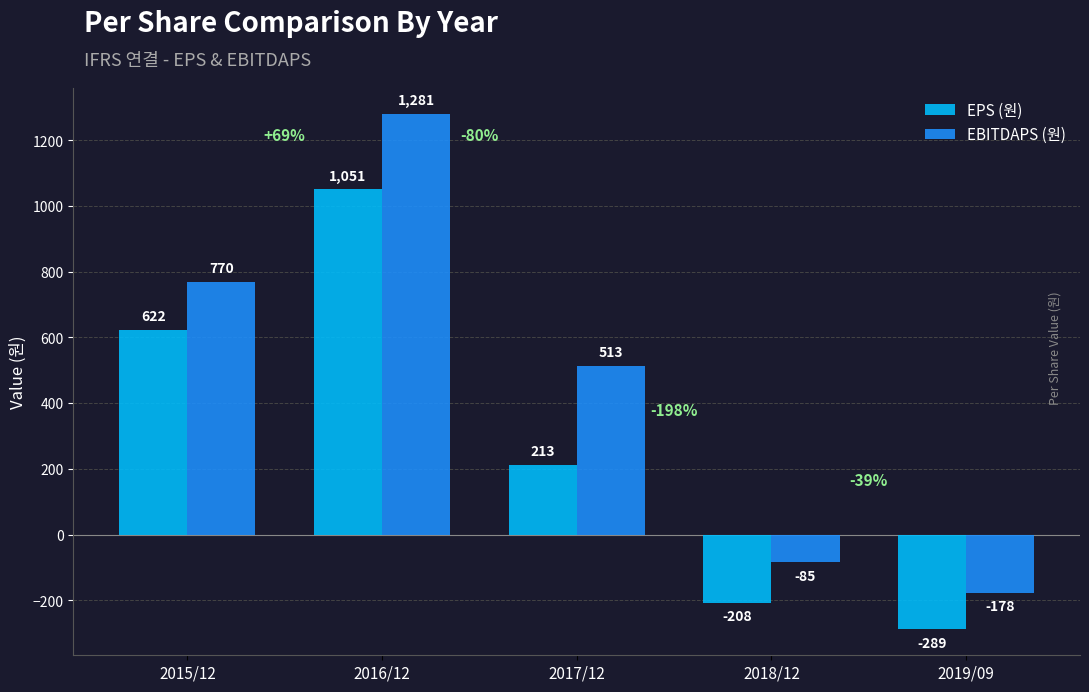

What is the sum of all EPS (원) values?

1389